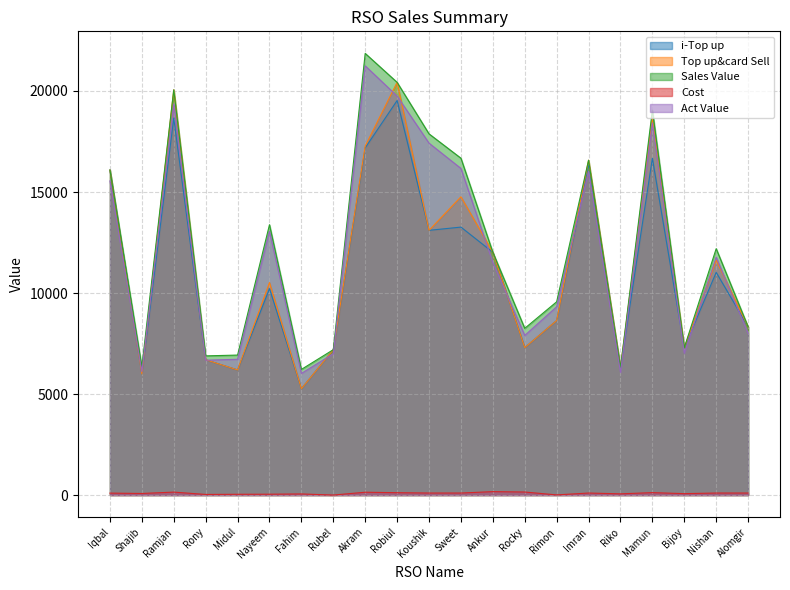

What is the difference between the highest and lowest values at Bijoy?

7224.0